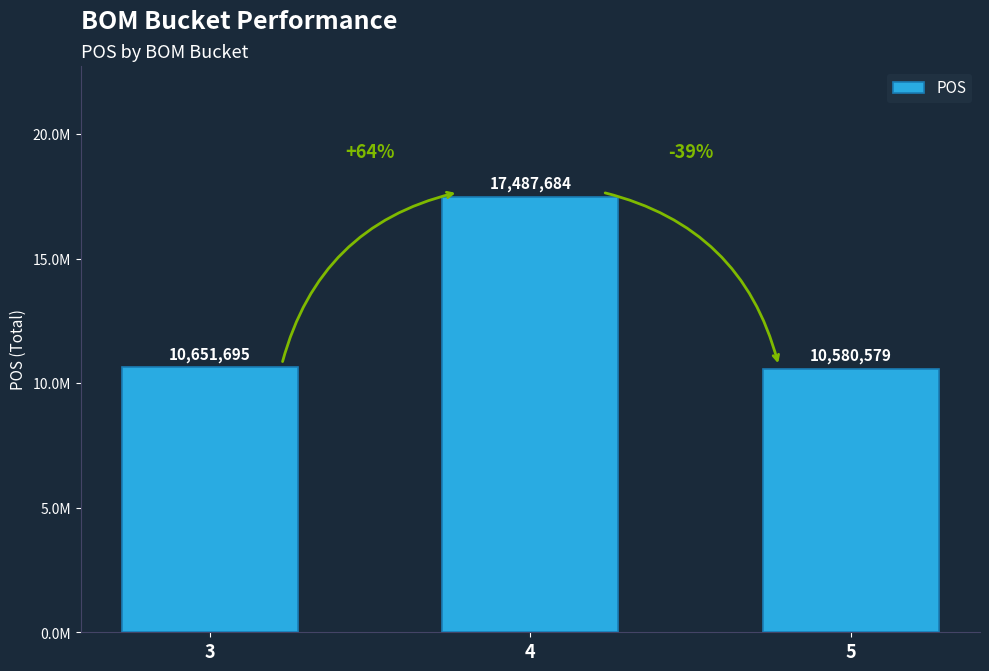

Approximately how many times larger is the value at 4 compared to 5?

1.7